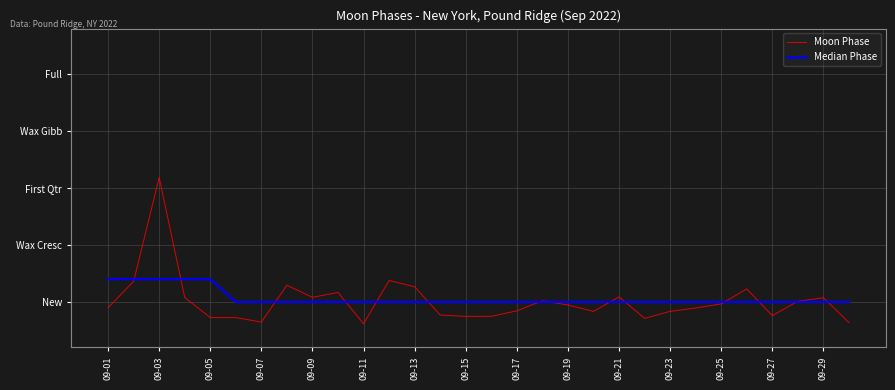

At which label does Median Phase reach its minimum?

09-11